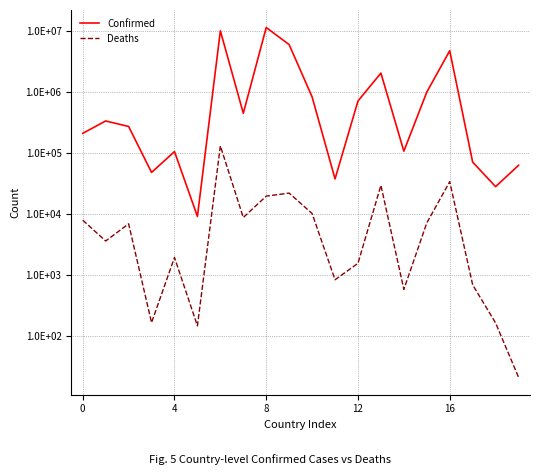

What is the difference between the Confirmed values at 13 and 18?

2009872